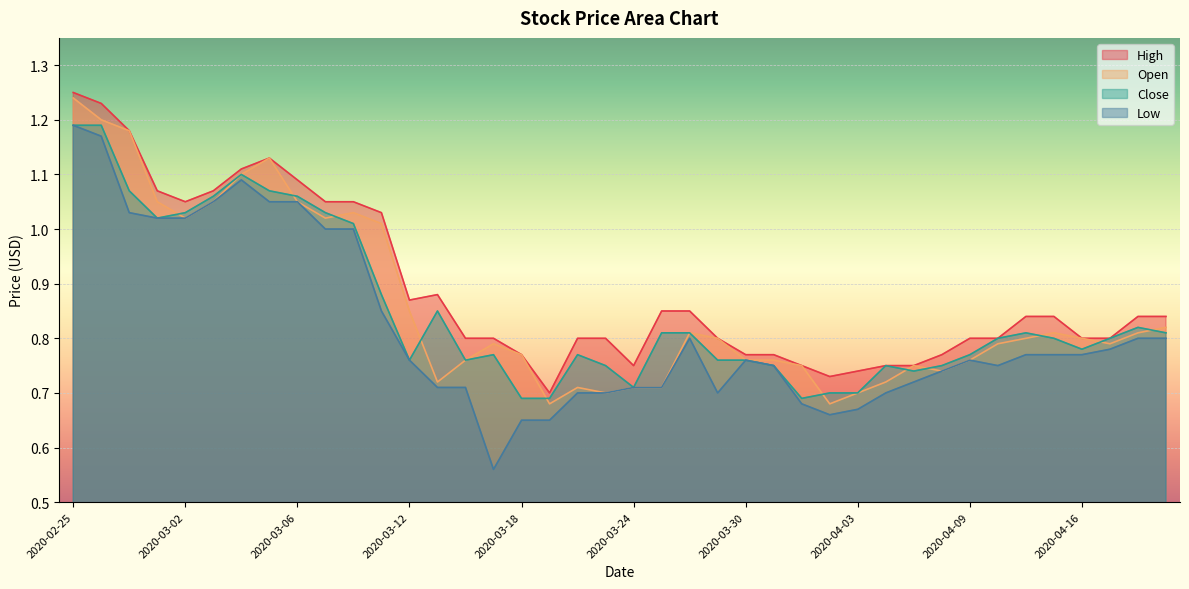

What is the label of the 35th point from the right?

2020-03-03